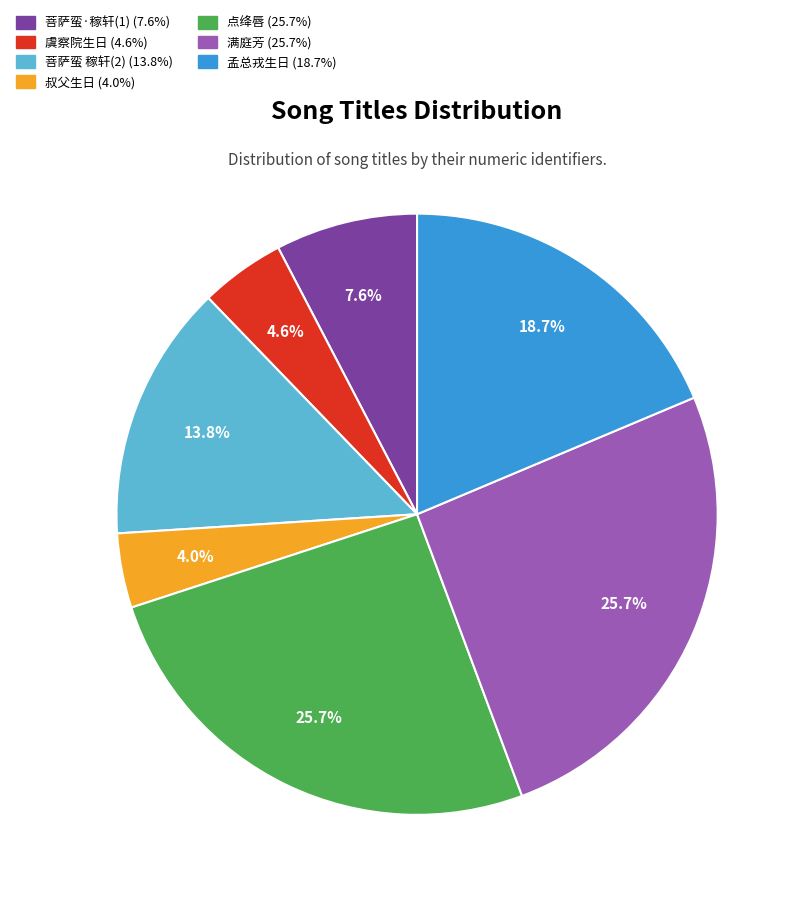

Is there a majority slice in this chart?

No